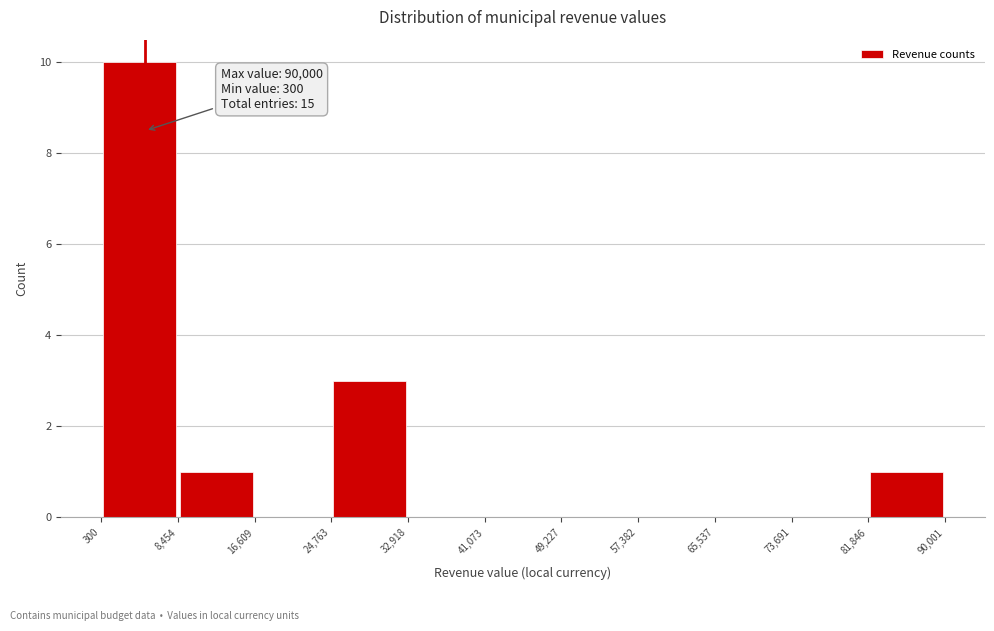

Over which range of the x-axis is the bar tallest?

300 to 8,454